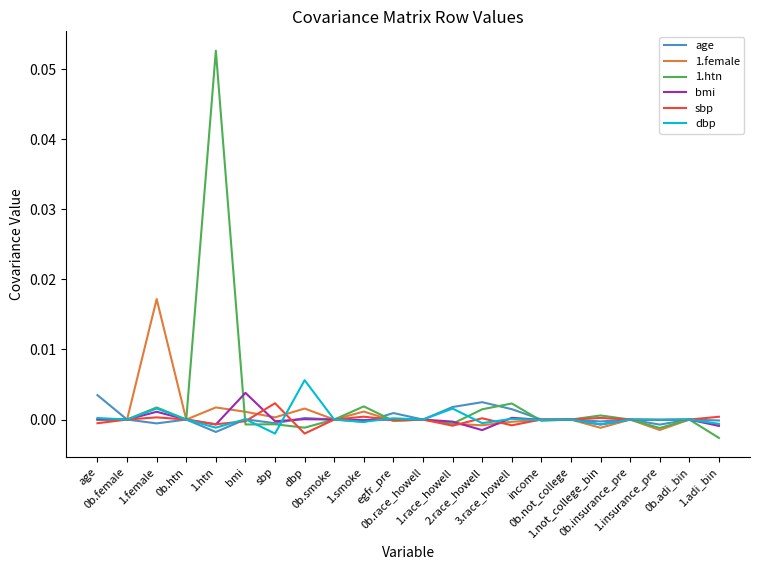

How many lines are shown in the chart?

6